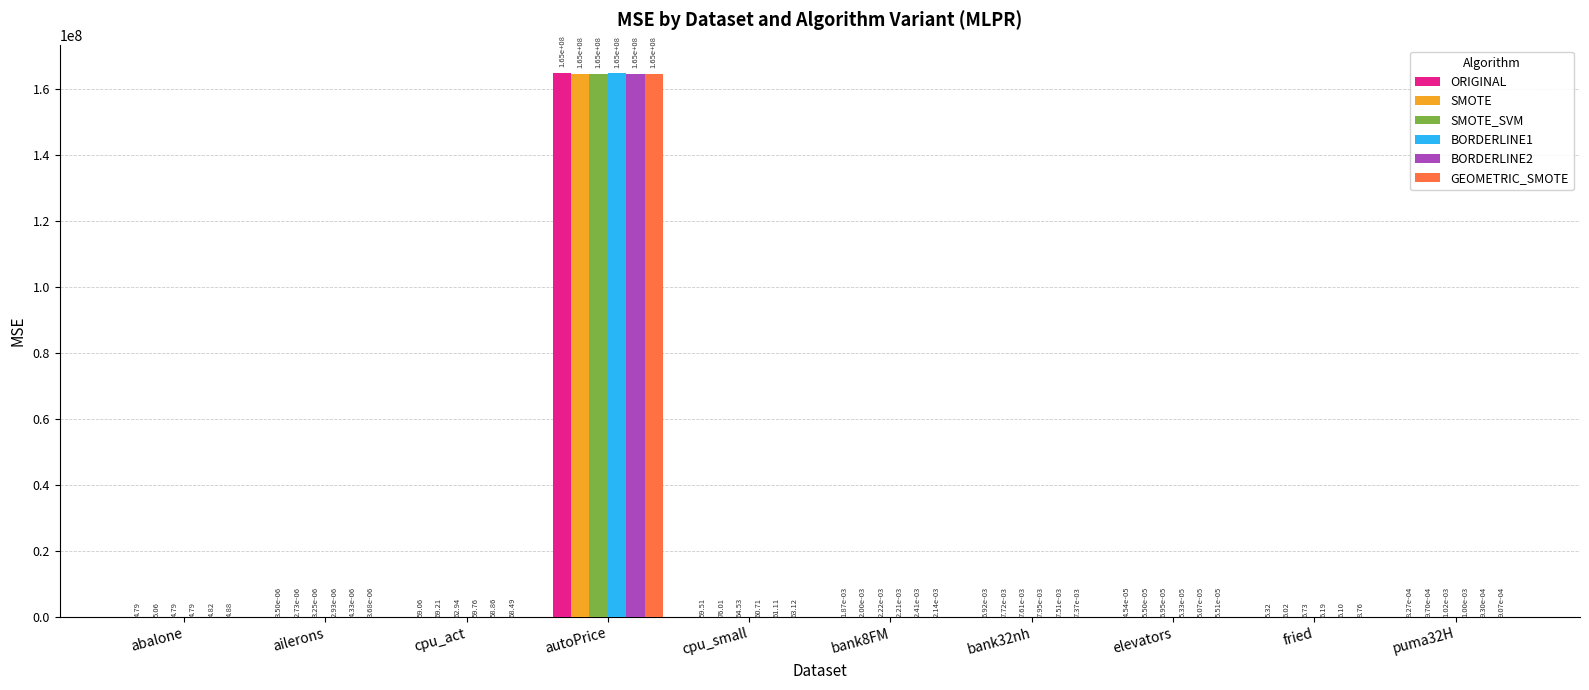

At which label does SMOTE_SVM reach its peak?

autoPrice